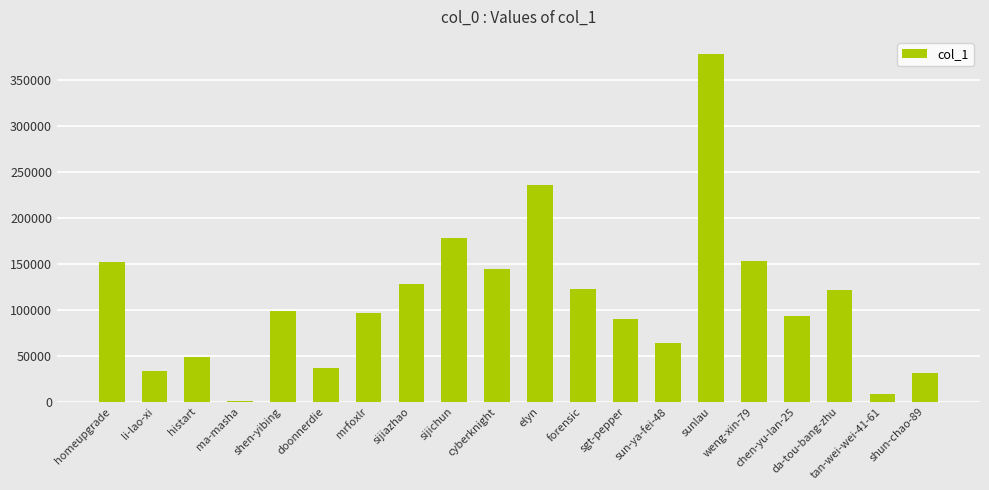

What is the greatest value displayed?

377780